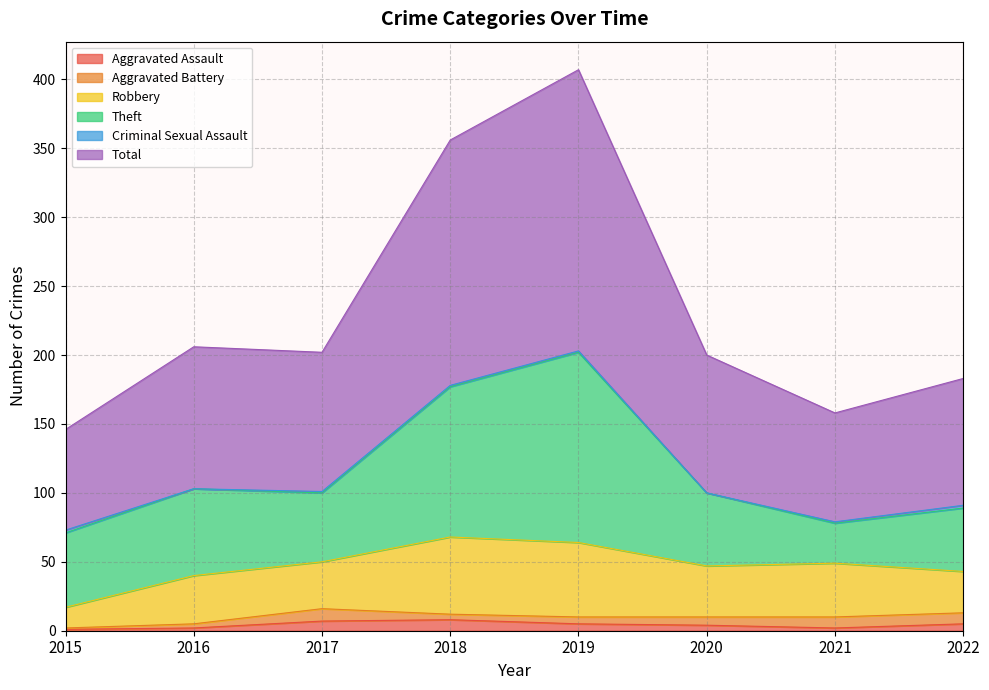

Between 2019 and 2015, which is larger?

2019